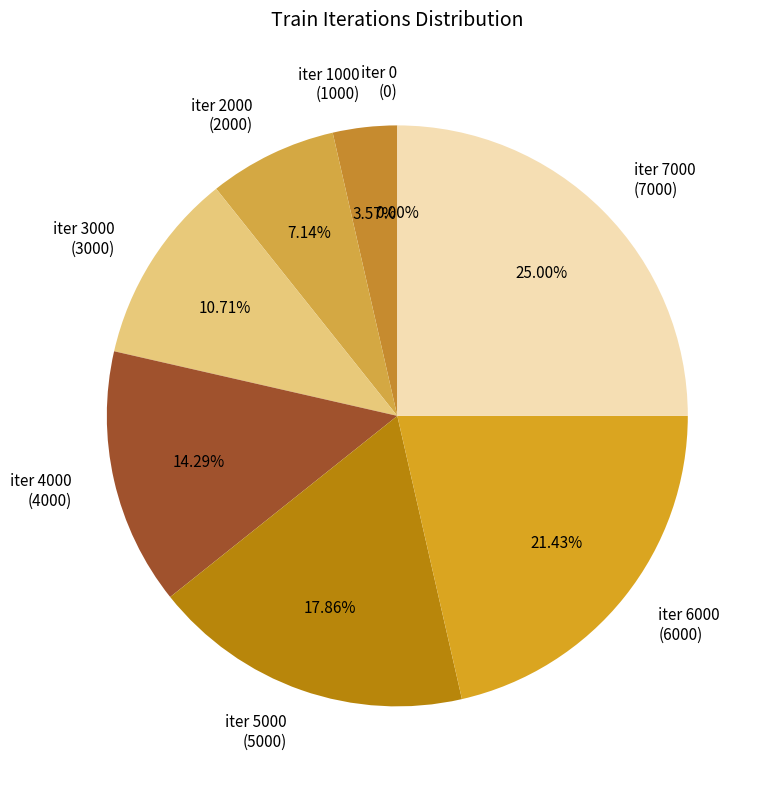

What percentage do 6000 and 4000 together represent?

35.7%